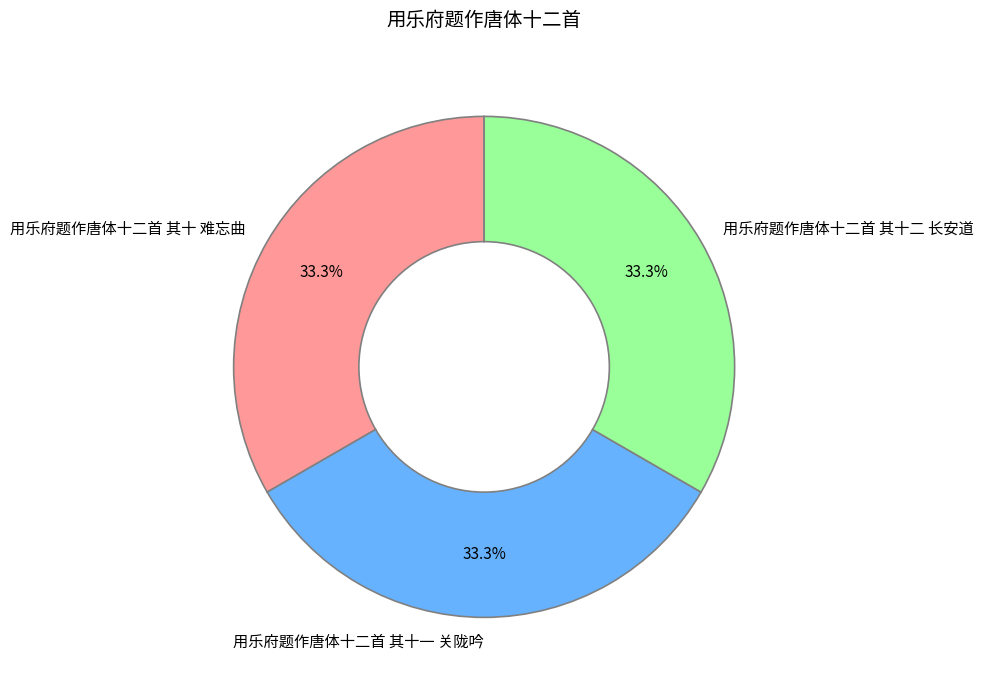

Combined, what portion of the pie is 用乐府题作唐体十二首 其十一 关陇吟 and 用乐府题作唐体十二首 其十二 长安道?

66.7%